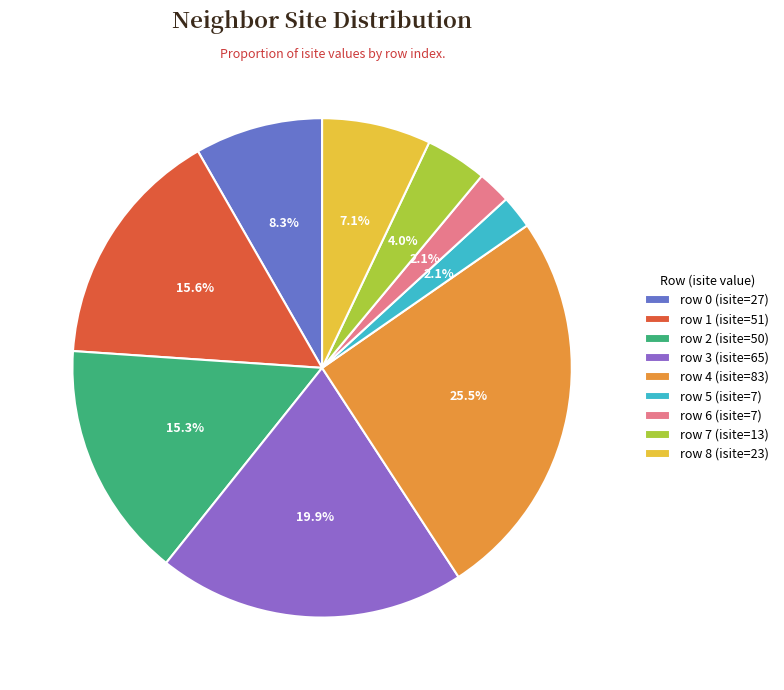

How many slices are in this pie chart?

9